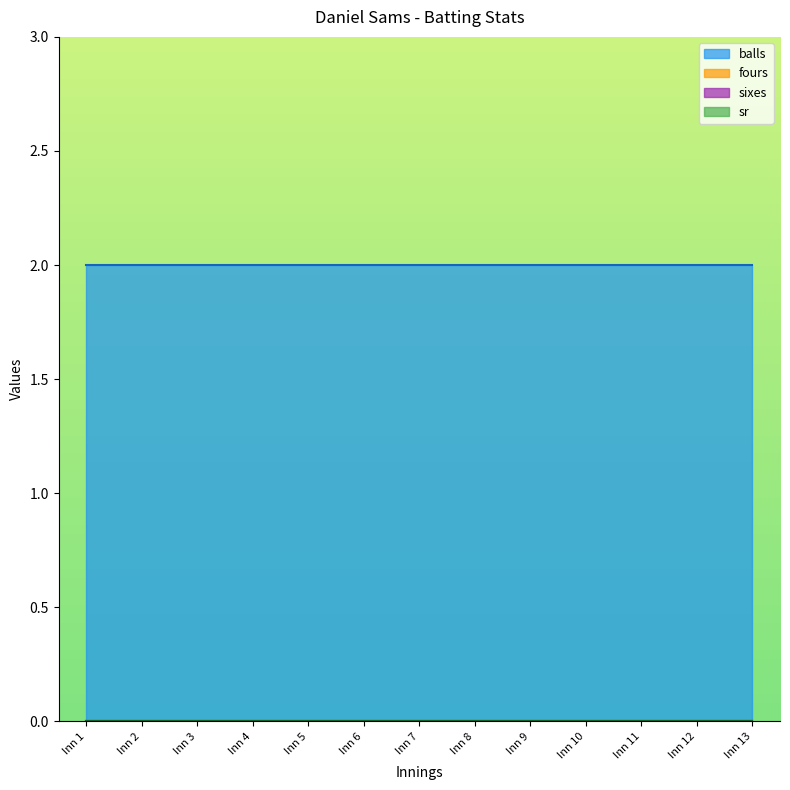

What are all the series names shown in the legend?

balls, fours, sixes, sr